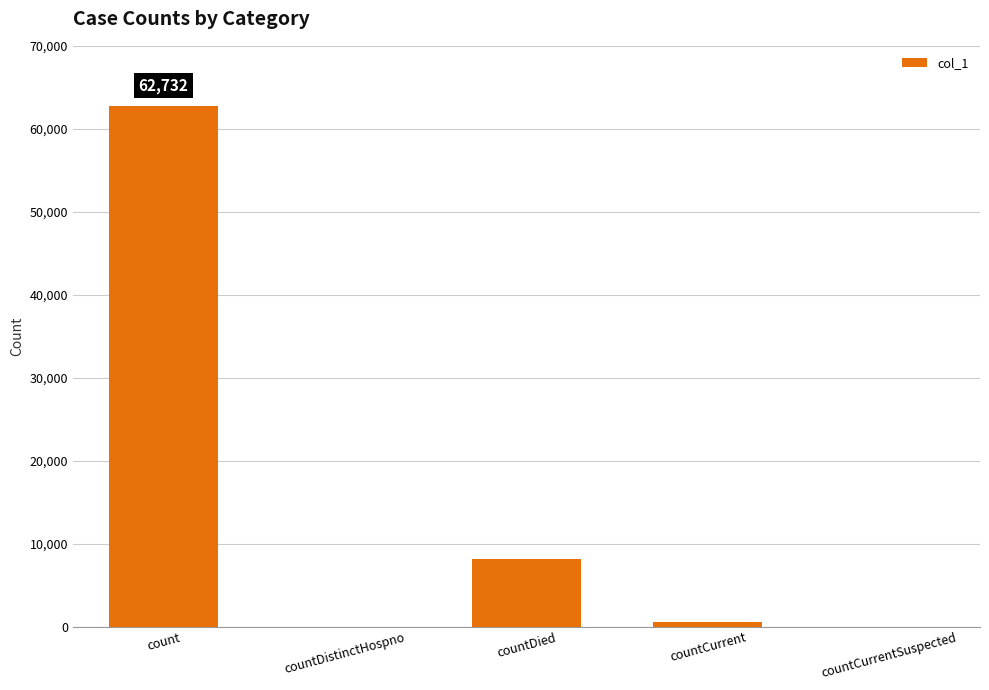

What is the sum of all values?

71482